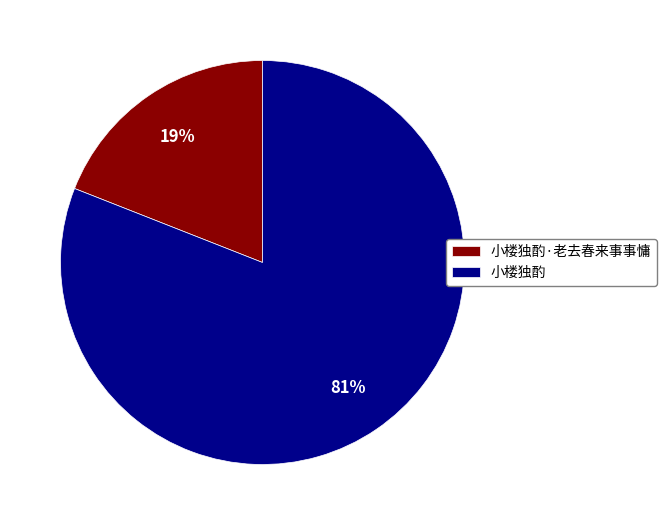

Is the sum of 小楼独酌·老去春来事事慵 and 小楼独酌 greater than half?

Yes